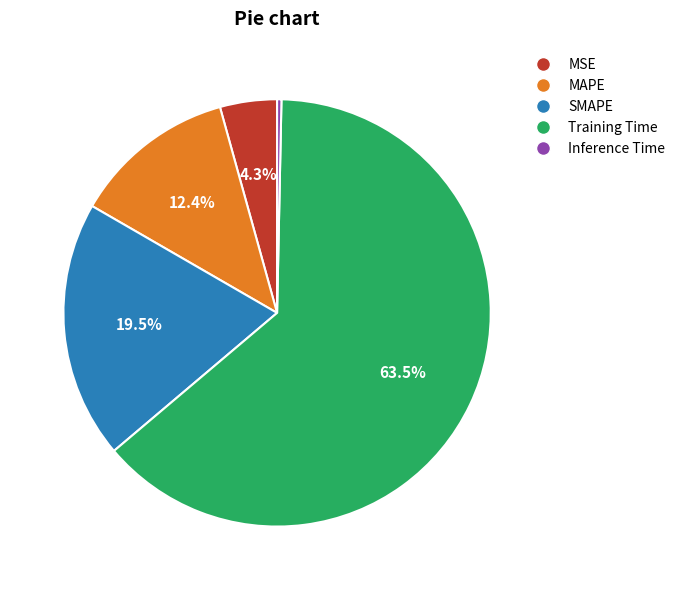

Rank the categories by value from lowest to highest.

Inference Time, MSE, MAPE, SMAPE, Training Time